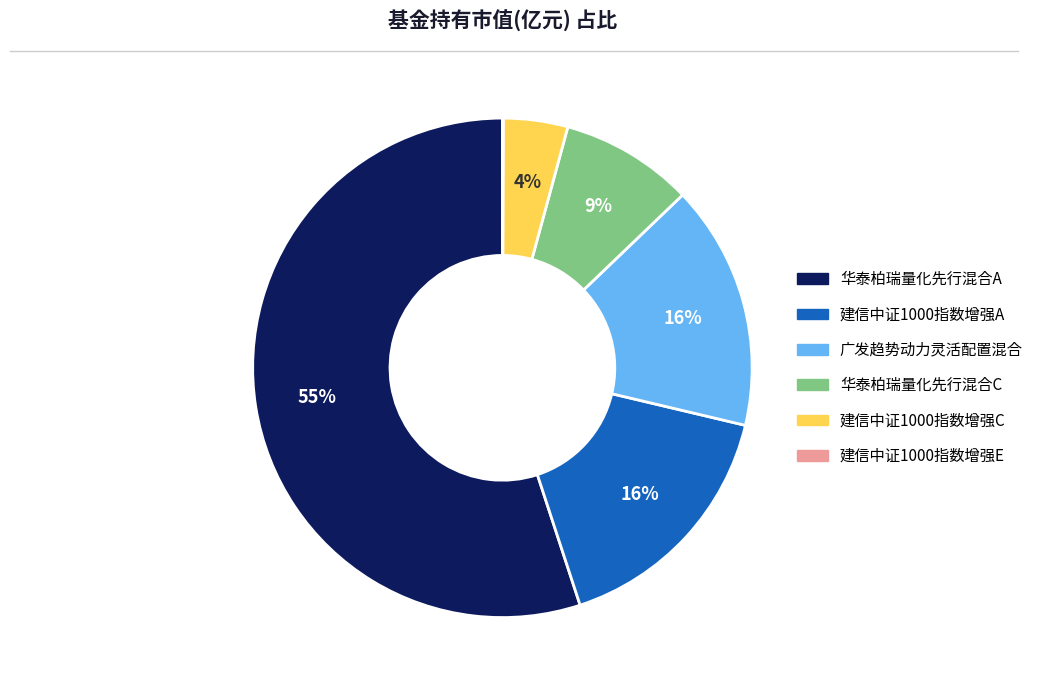

Is the sum of 广发趋势动力灵活配置混合 and 华泰柏瑞量化先行混合A greater than half?

Yes